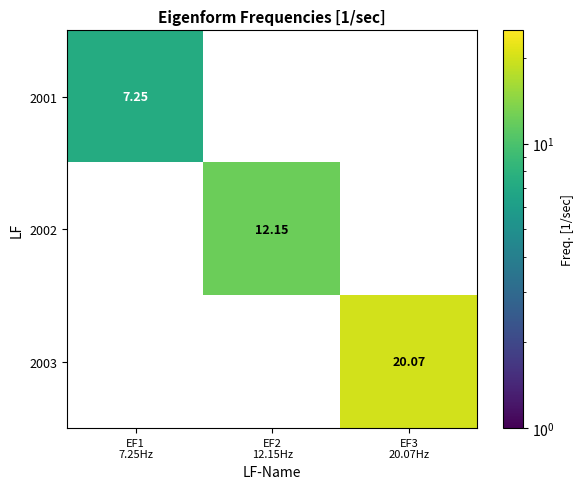

Rank the series by their maximum value, from highest to lowest.

2003, 2002, 2001